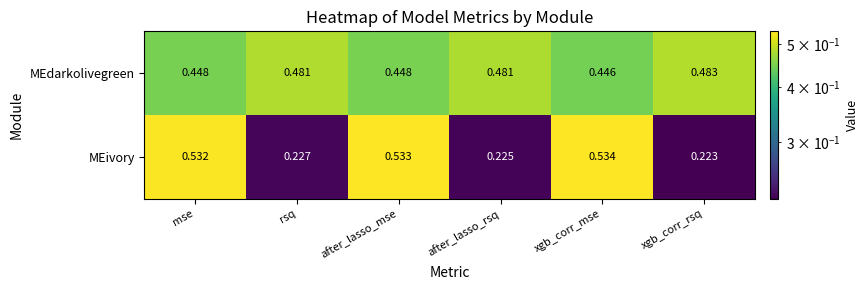

Which label corresponds to the smallest value in the chart?

xgb_corr_rsq